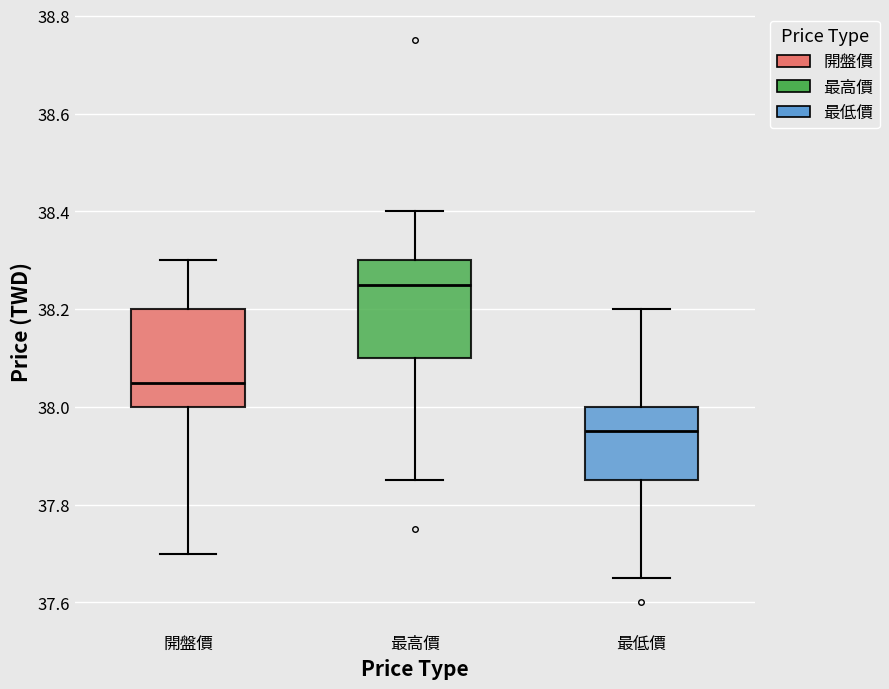

Which box has the lowest median line?

最低價